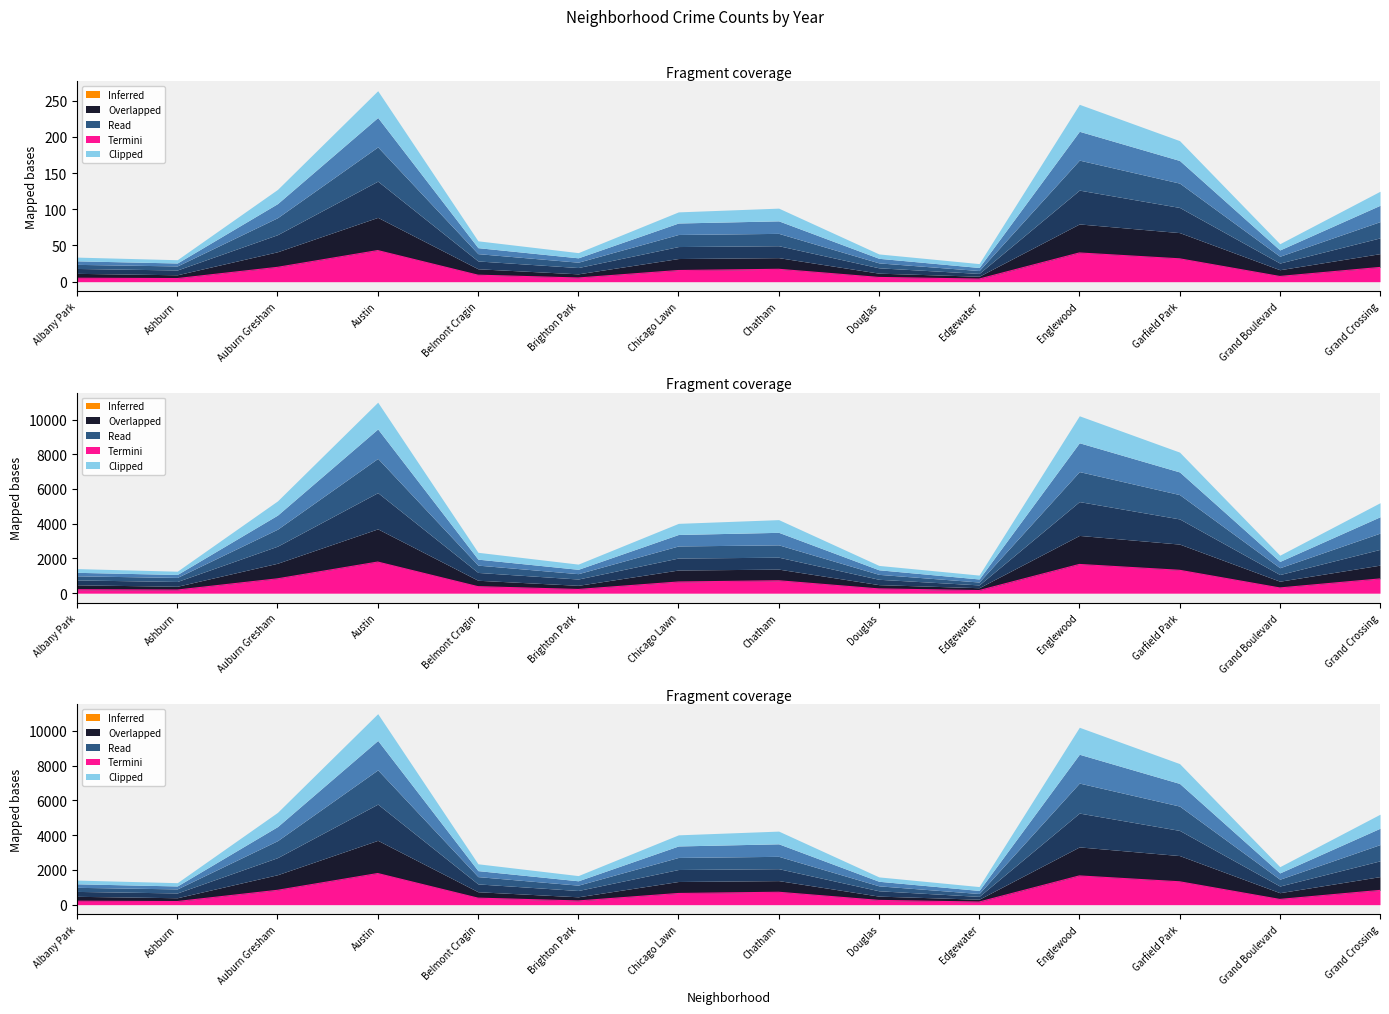

Which category has the lowest value across all series?

Edgewater